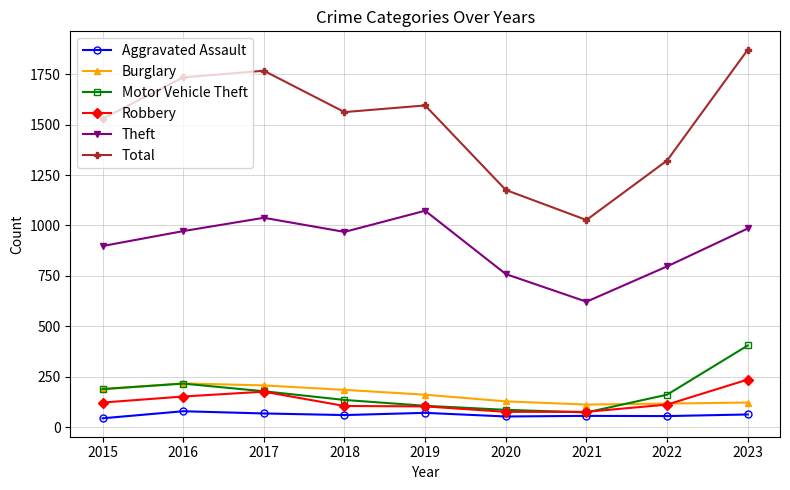

How many categories are shown in the chart?

9